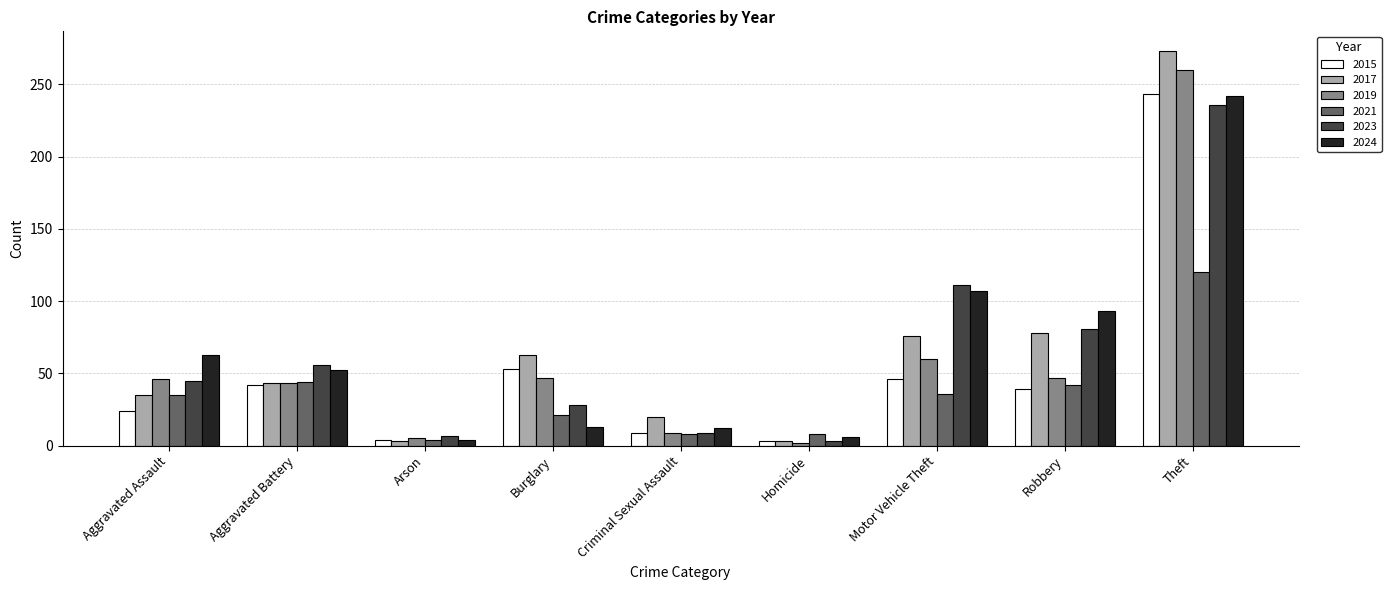

What position from the right is Theft?

1